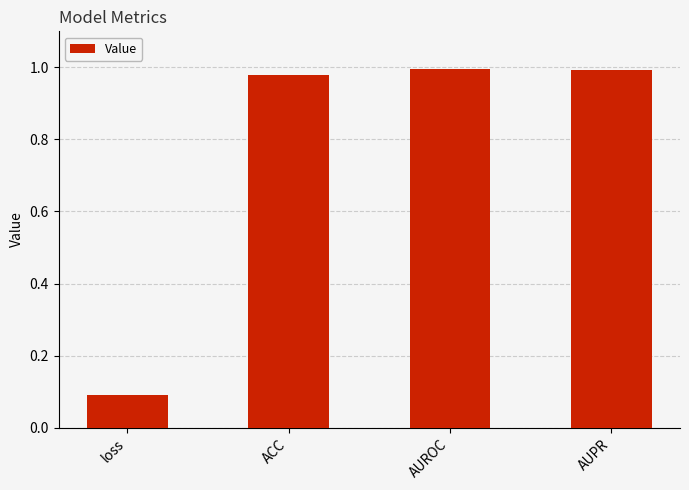

At which category does the chart reach its minimum across all series?

loss